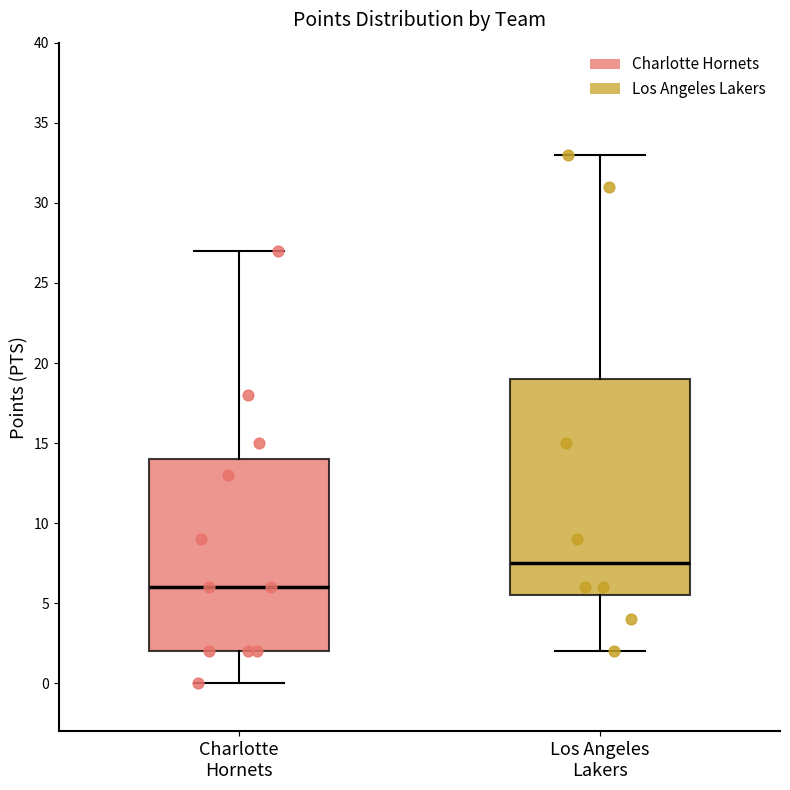

Reading left to right, transcribe this box plot: for each box, give where its median line is, the range the box spans, and where its two whiskers end, as read against the y-axis. The values are not printed on the chart, so give them approximately, as read against the axis.

Charlotte Hornets: median 6.0, box 2.0 to 14.0, whiskers 0.0 to 27.0
Los Angeles Lakers: median 7.5, box 5.5 to 19.0, whiskers 2.0 to 33.0